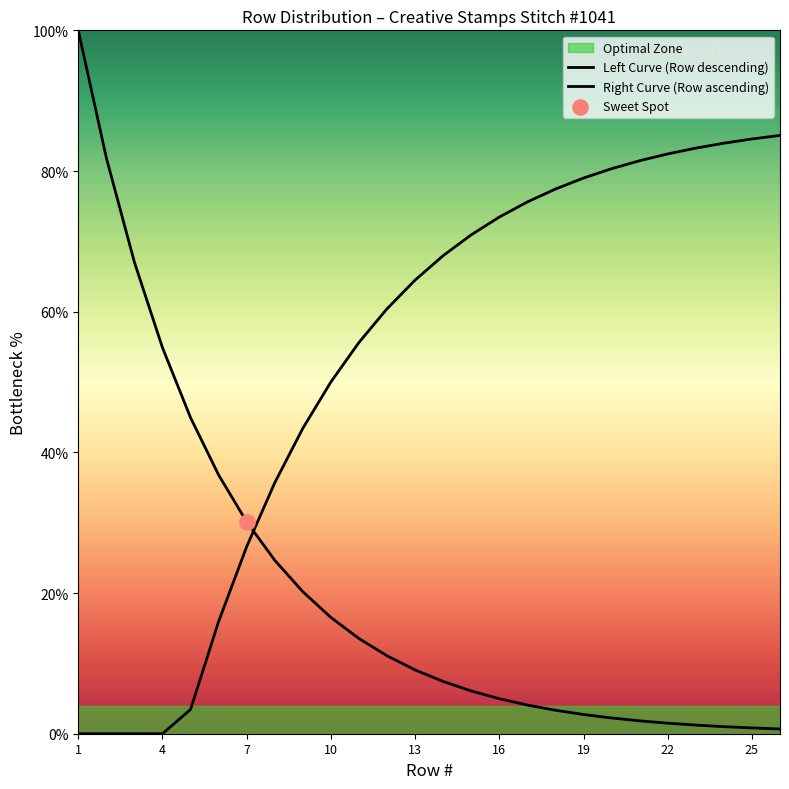

What is the total value across all series at 13?

73.6